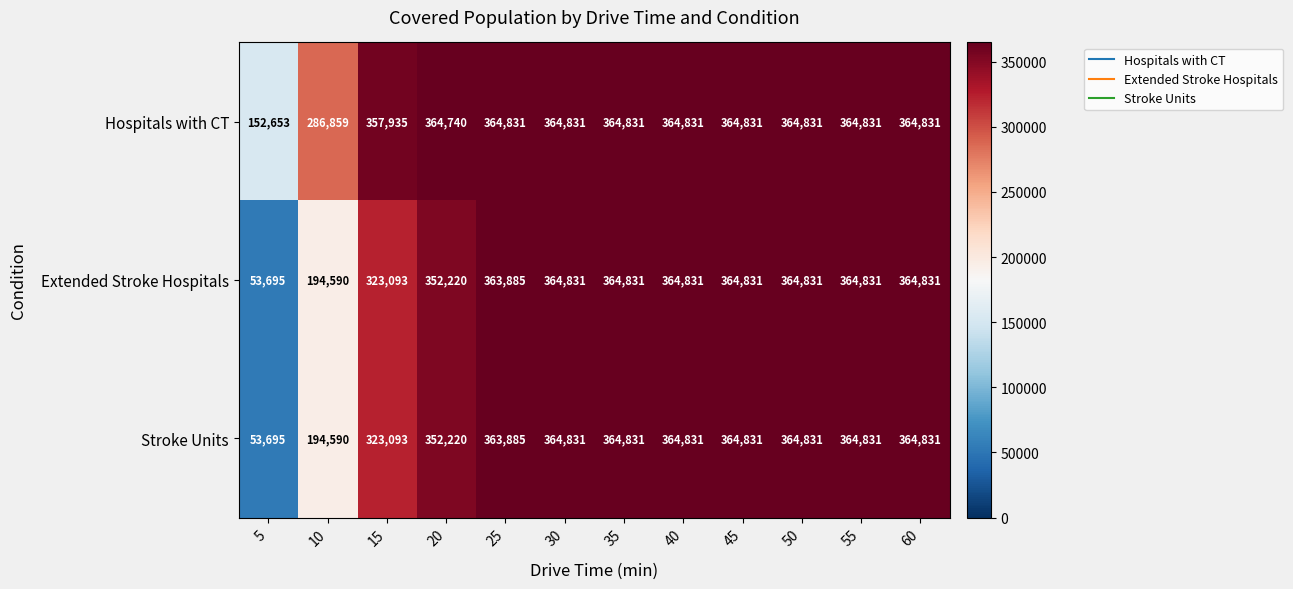

What is the spread (max minus min) of values at 15?

34842